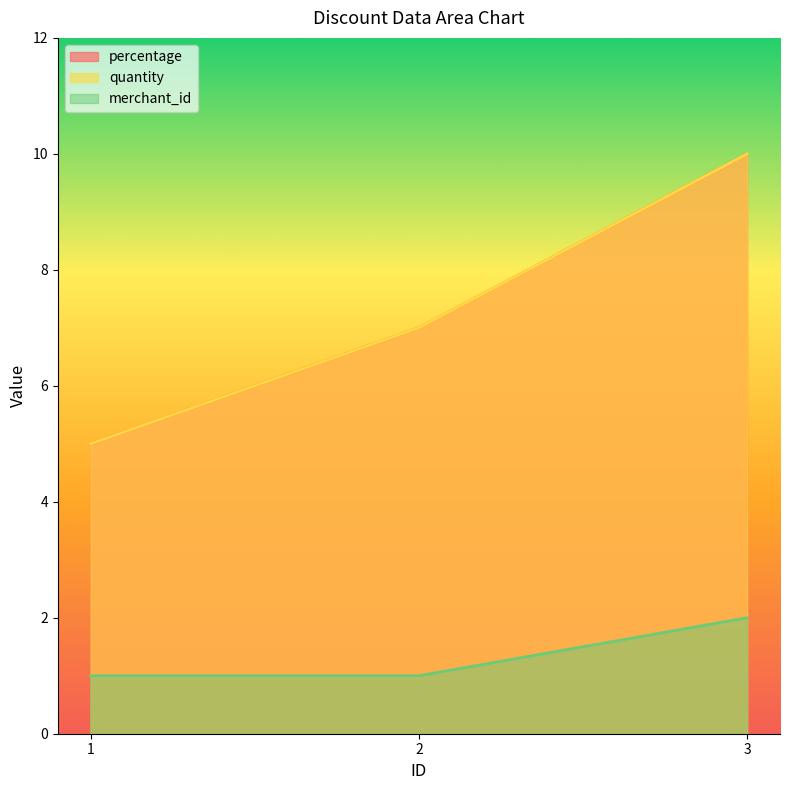

The value of percentage at 2 is 7. True or false?

True